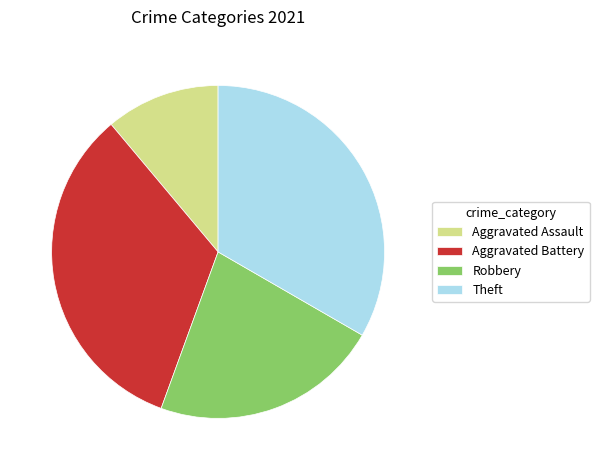

What is the ratio of the value at Theft to the value at Aggravated Battery?

1.0